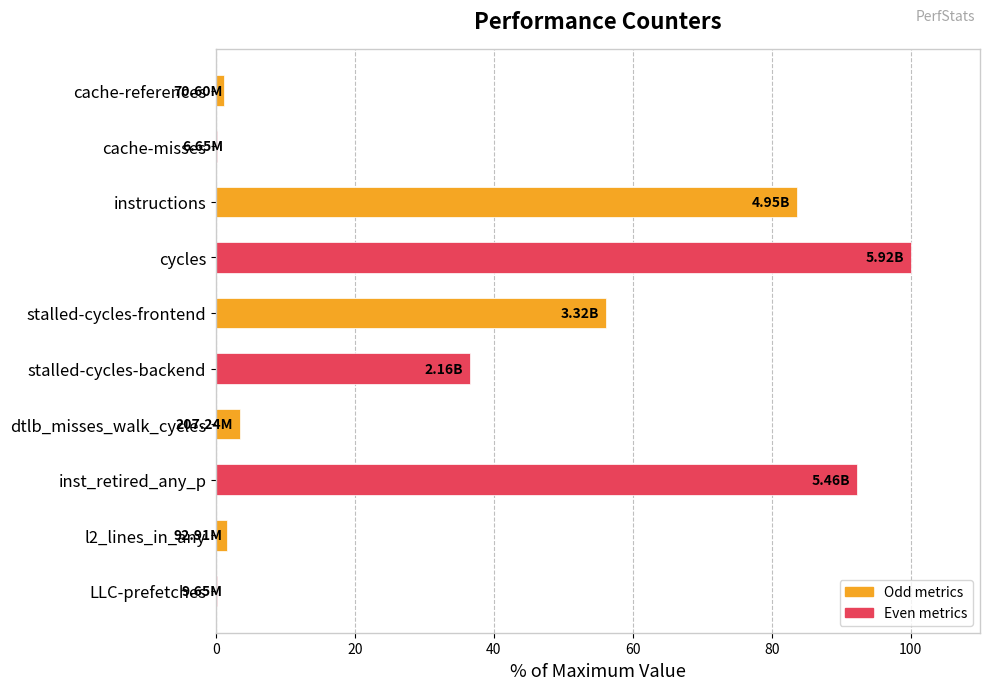

At which category does the chart reach its peak across all series?

cycles